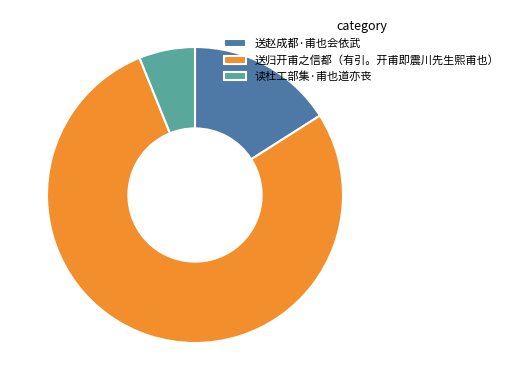

How many segments does this pie chart have?

3